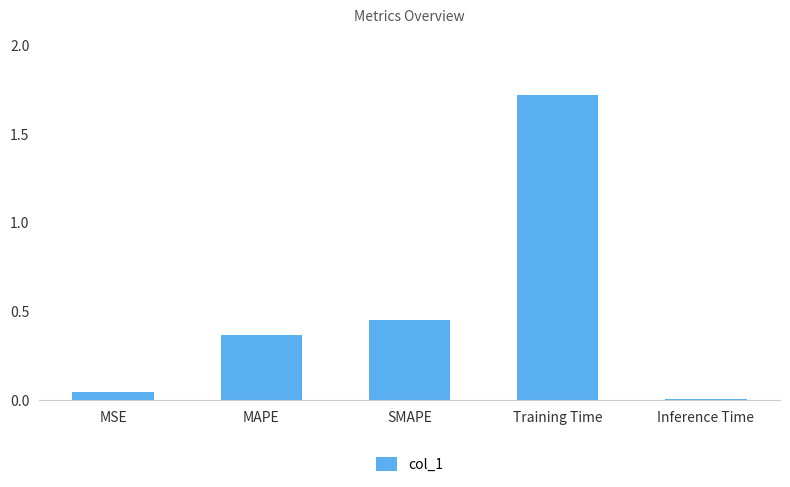

What is the value of the 4th bar from the left?

1.7